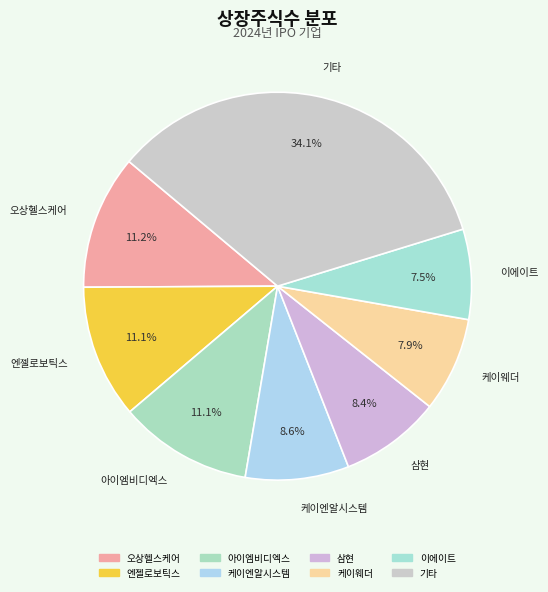

How many segments does this pie chart have?

8